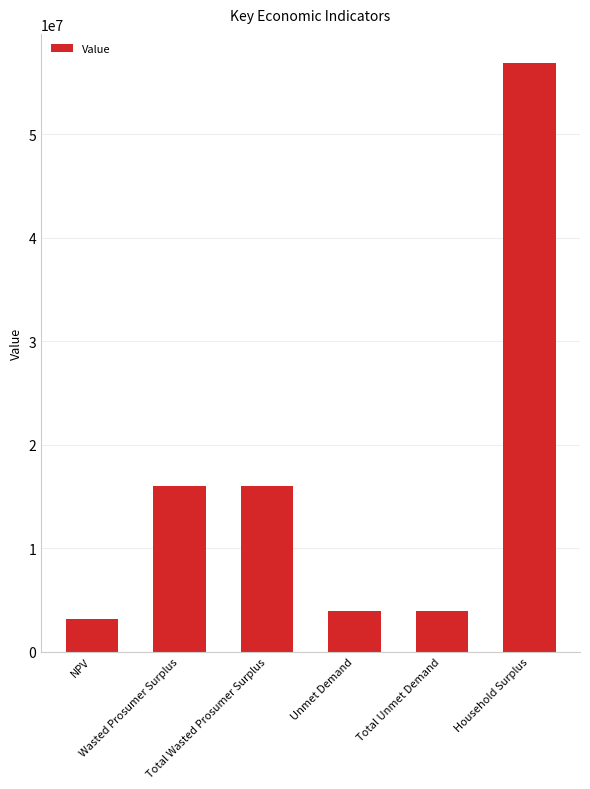

What is the greatest value displayed?

56837774.0